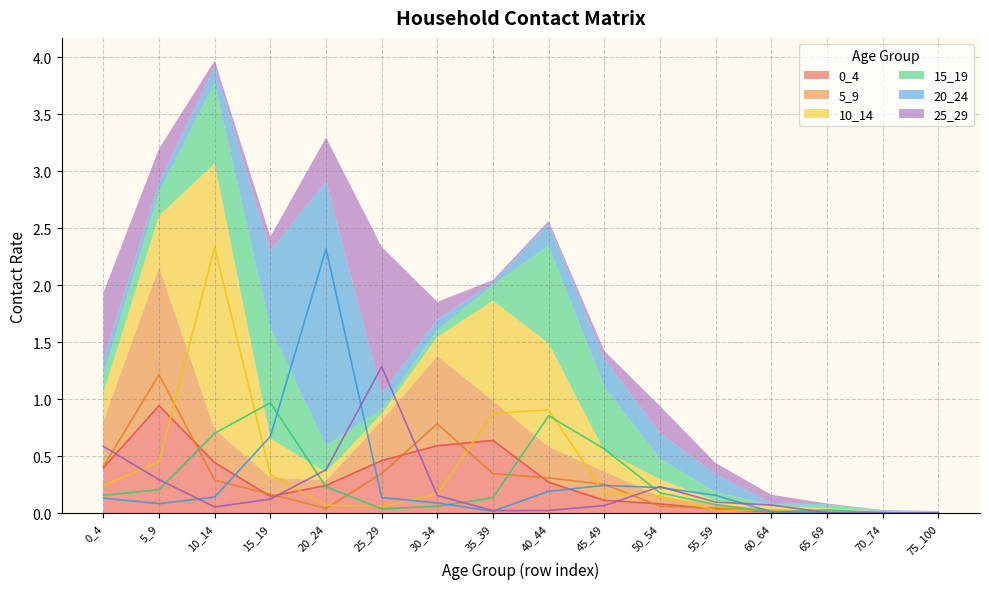

At how many categories does at least one series exceed 1?

4